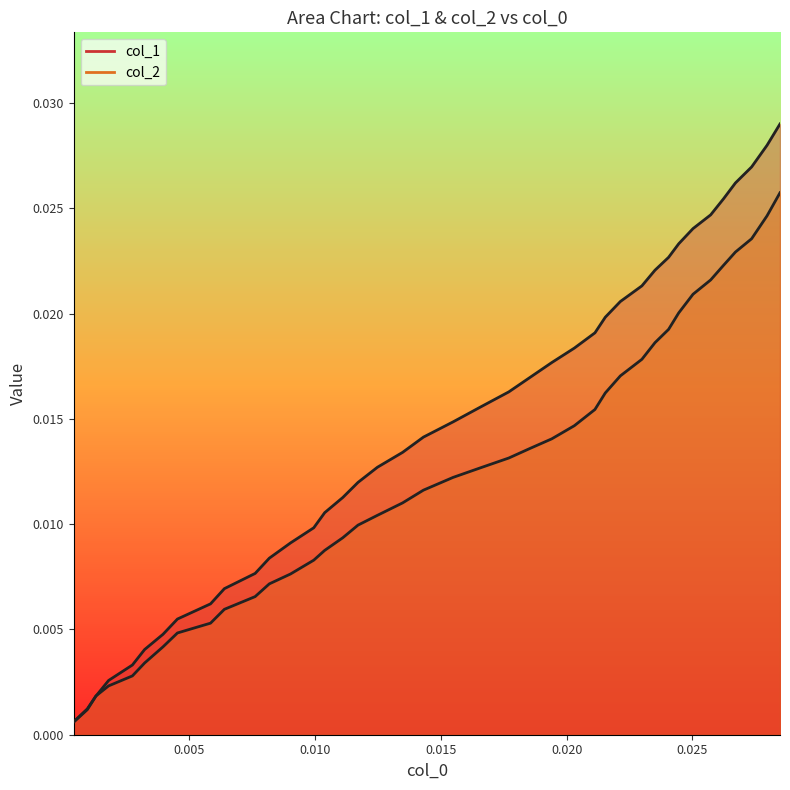

Which series has the largest total across all categories?

col_1